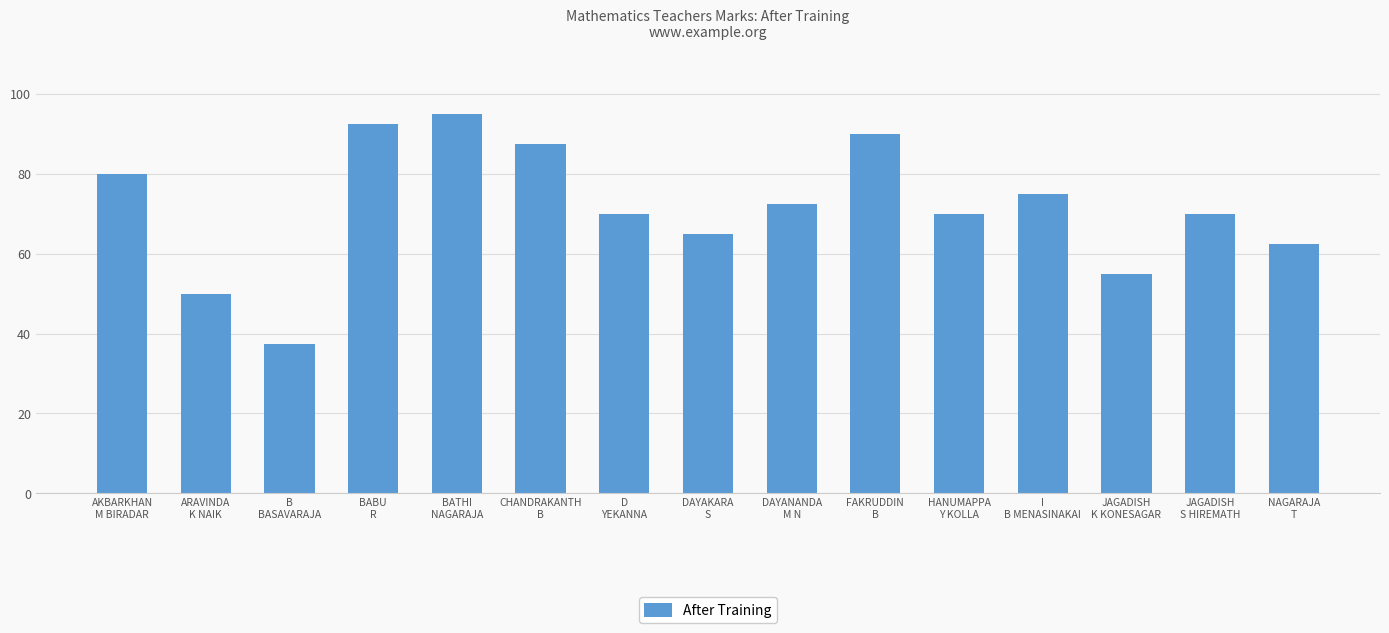

What is the sum of the values at HANUMAPPA
Y KOLLA and BABU
R?

162.5